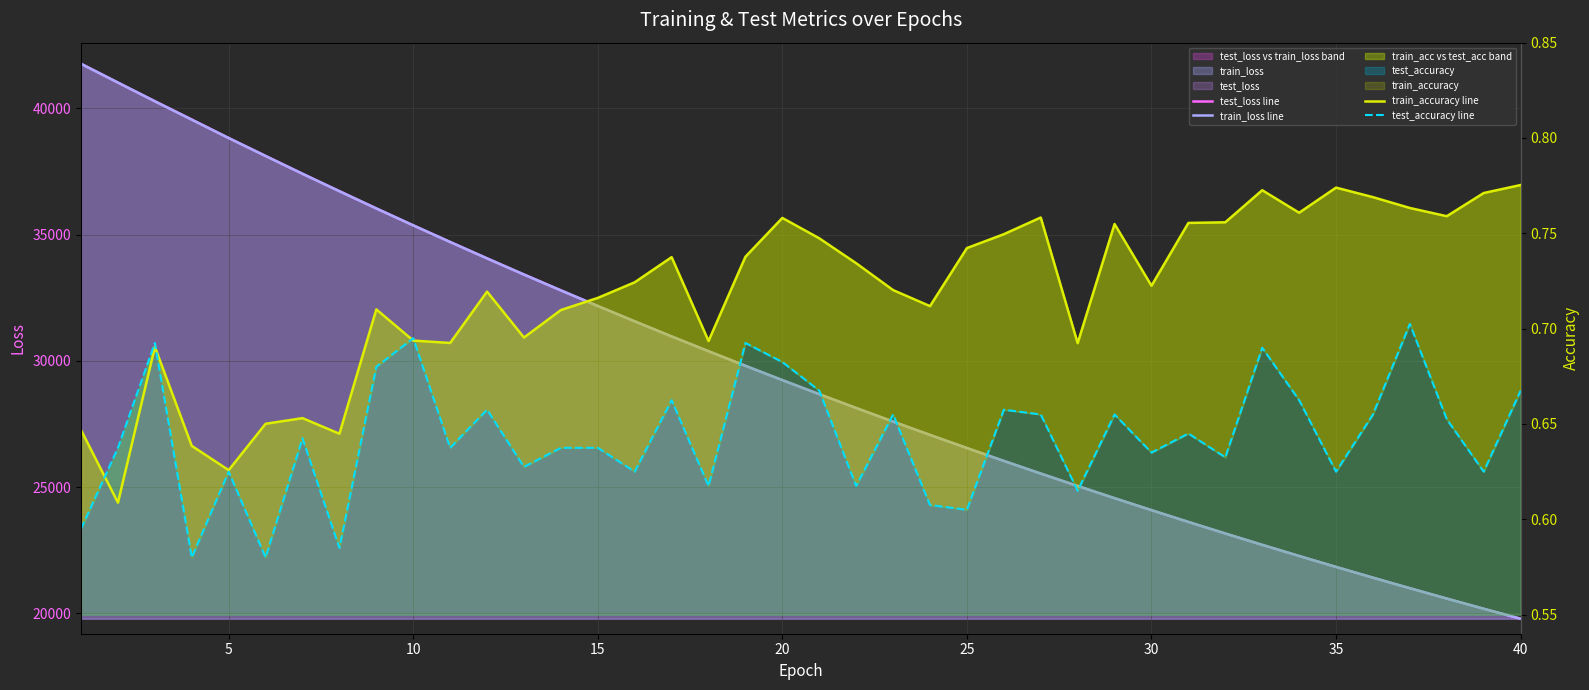

Is the value of test_loss line at 15 greater than the value of test_accuracy line at 38?

Yes